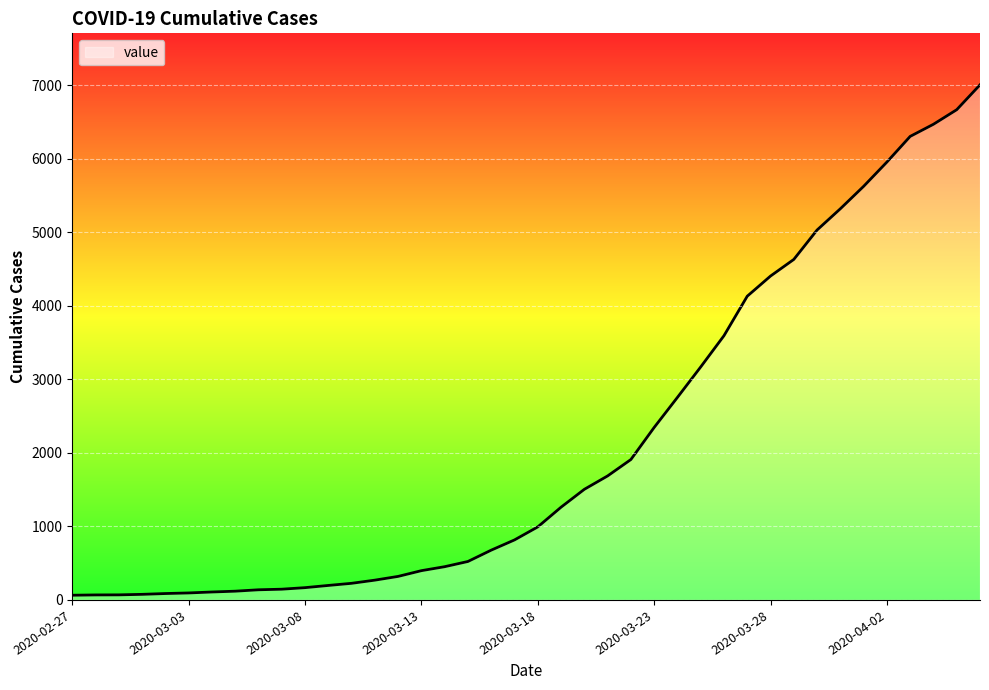

What is the difference between the maximum and minimum values?

6940